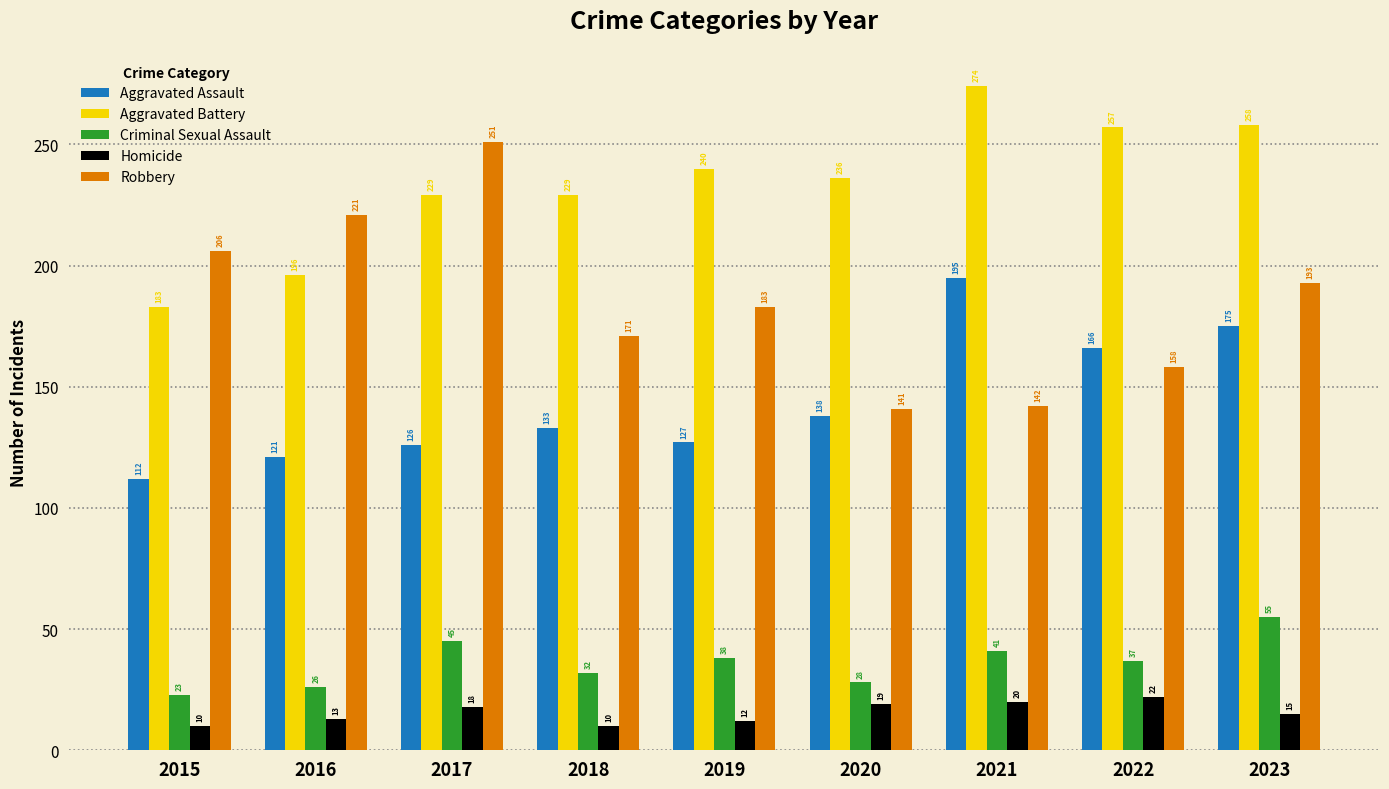

Which category has the highest value across all series?

2021